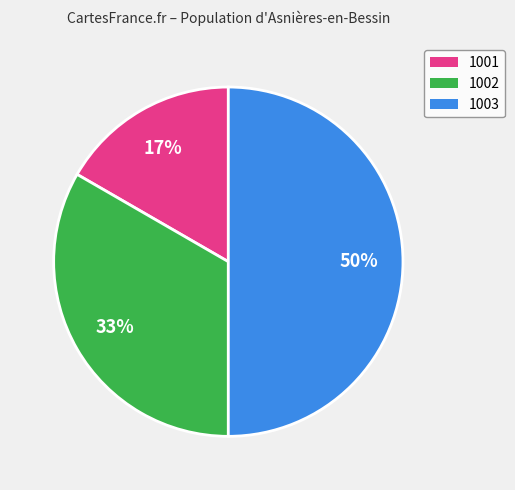

Which category has the smallest portion of the pie?

1001